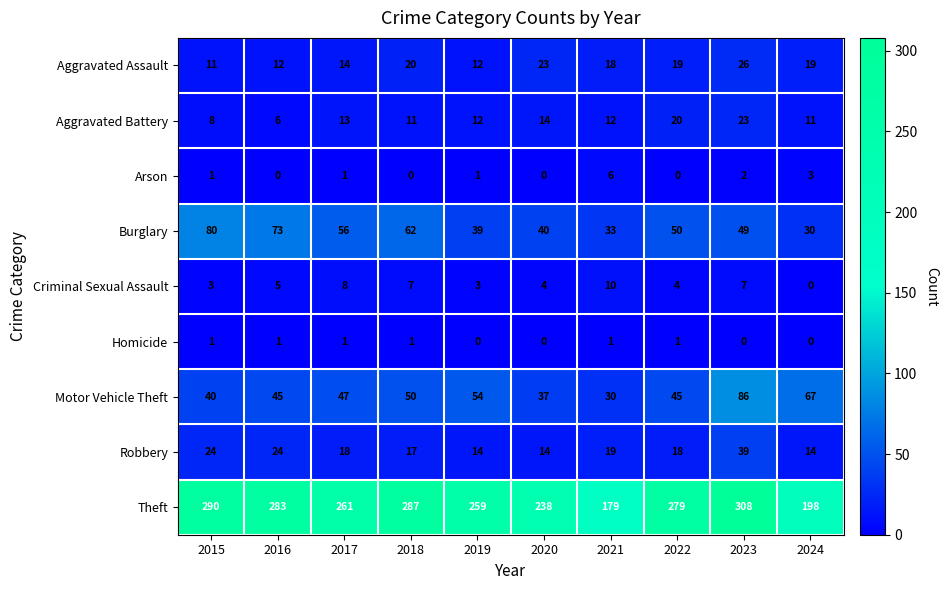

What is the difference between the maximum and minimum values in the Arson series?

6